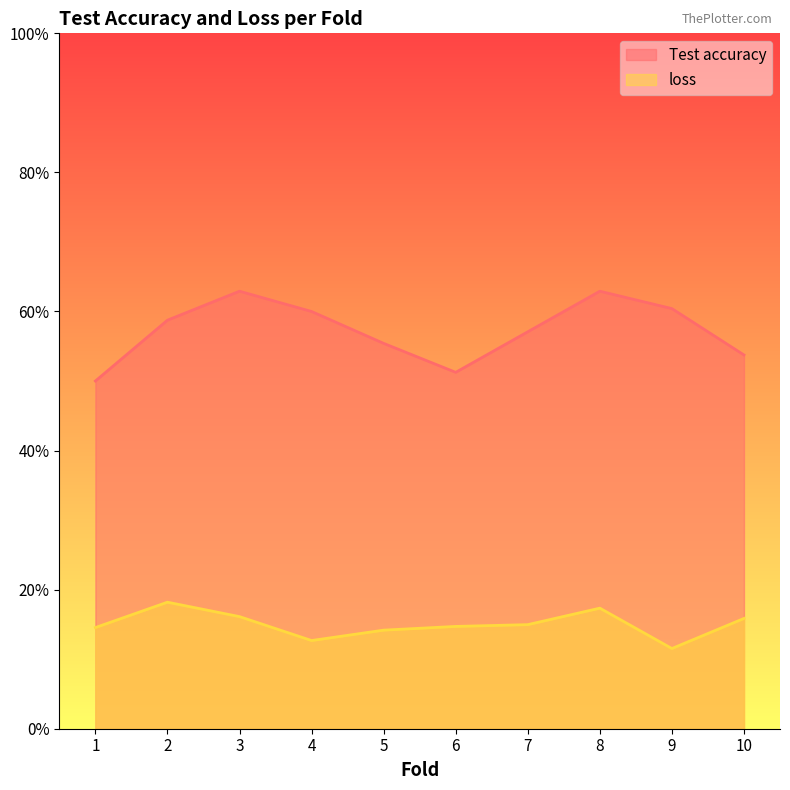

True or false: loss has a value of 0.2 at 10.

True